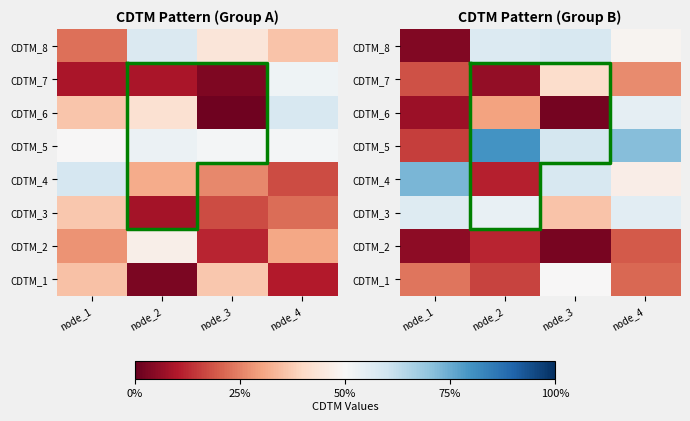

The CDTM_6 series shows 0.0 at node_3. True or false?

True